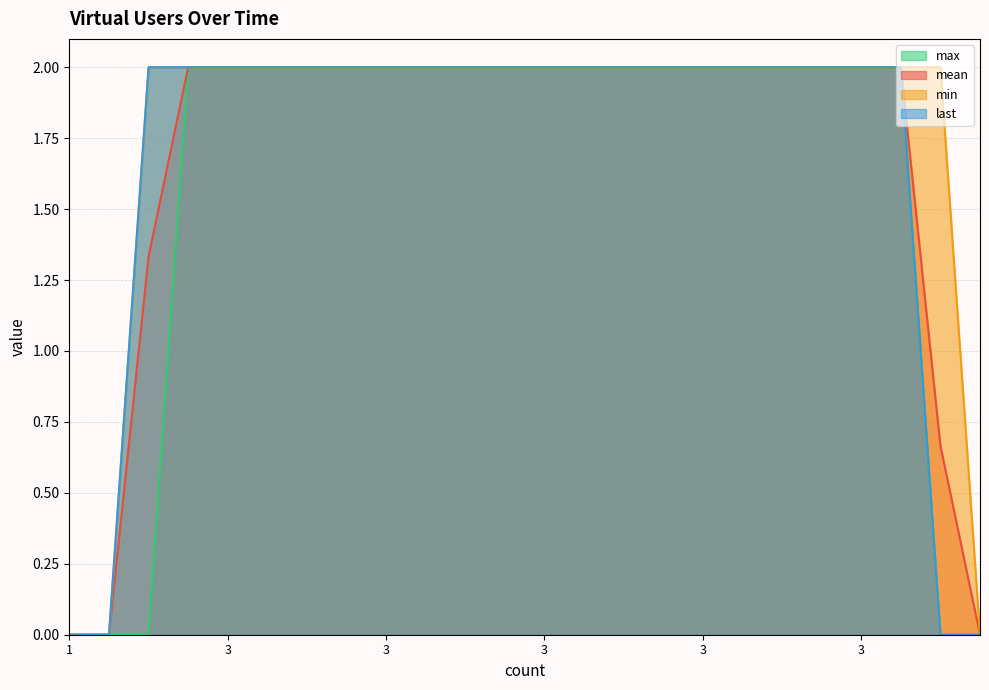

Does the chart display data point markers on the line(s)?

No